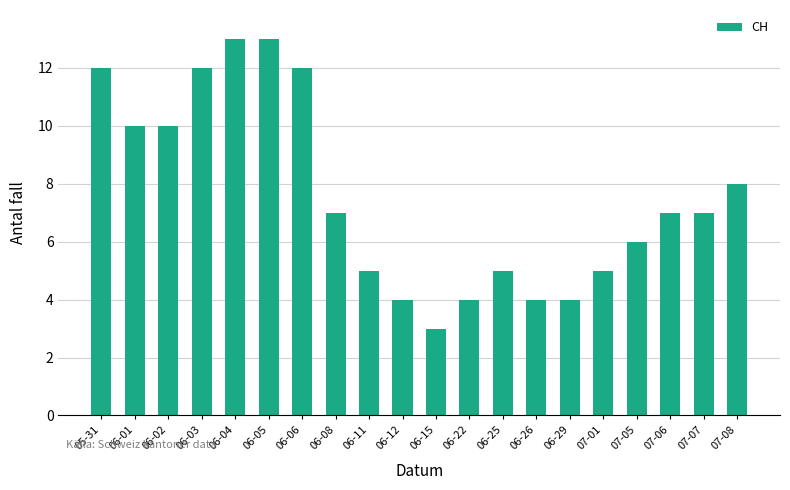

What is the change in value from 06-08 to 06-22?

-3